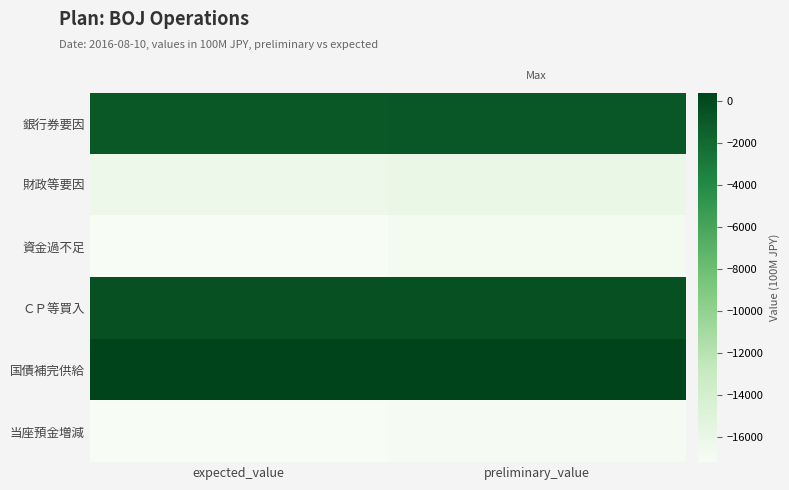

Reading left to right, what are all the values shown in this chart?

銀行券要因: expected_value=-900	preliminary_value=-800
財政等要因: expected_value=-16300	preliminary_value=-16000
資金過不足: expected_value=-17200	preliminary_value=-16800
ＣＰ等買入: expected_value=-400	preliminary_value=-400
国債補完供給: expected_value=400	preliminary_value=400
当座預金増減: expected_value=-17200	preliminary_value=-17000